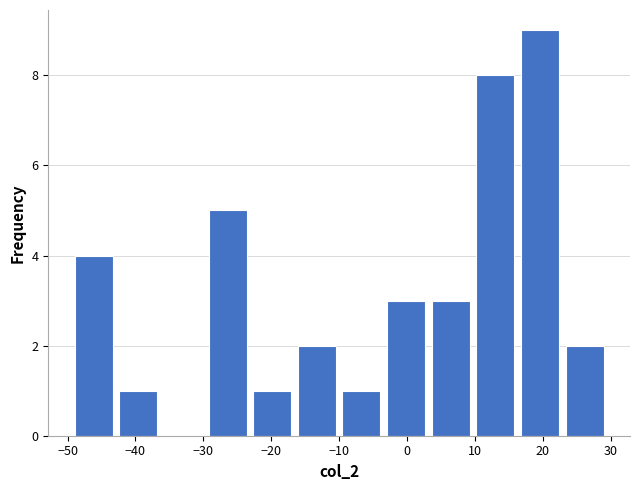

Reading left to right, list every bar in this chart as the range it spans on the x-axis followed by its height. Neither the bar edges nor the heights are printed on the chart, so give them approximately, as read against the axes.

-49 to -43: 4
-43 to -36: 1
-36 to -30: 0
-30 to -23: 5
-23 to -17: 1
-17 to -10: 2
-10 to -3: 1
-3 to 3: 3
3 to 10: 3
10 to 16: 8
16 to 23: 9
23 to 29: 2